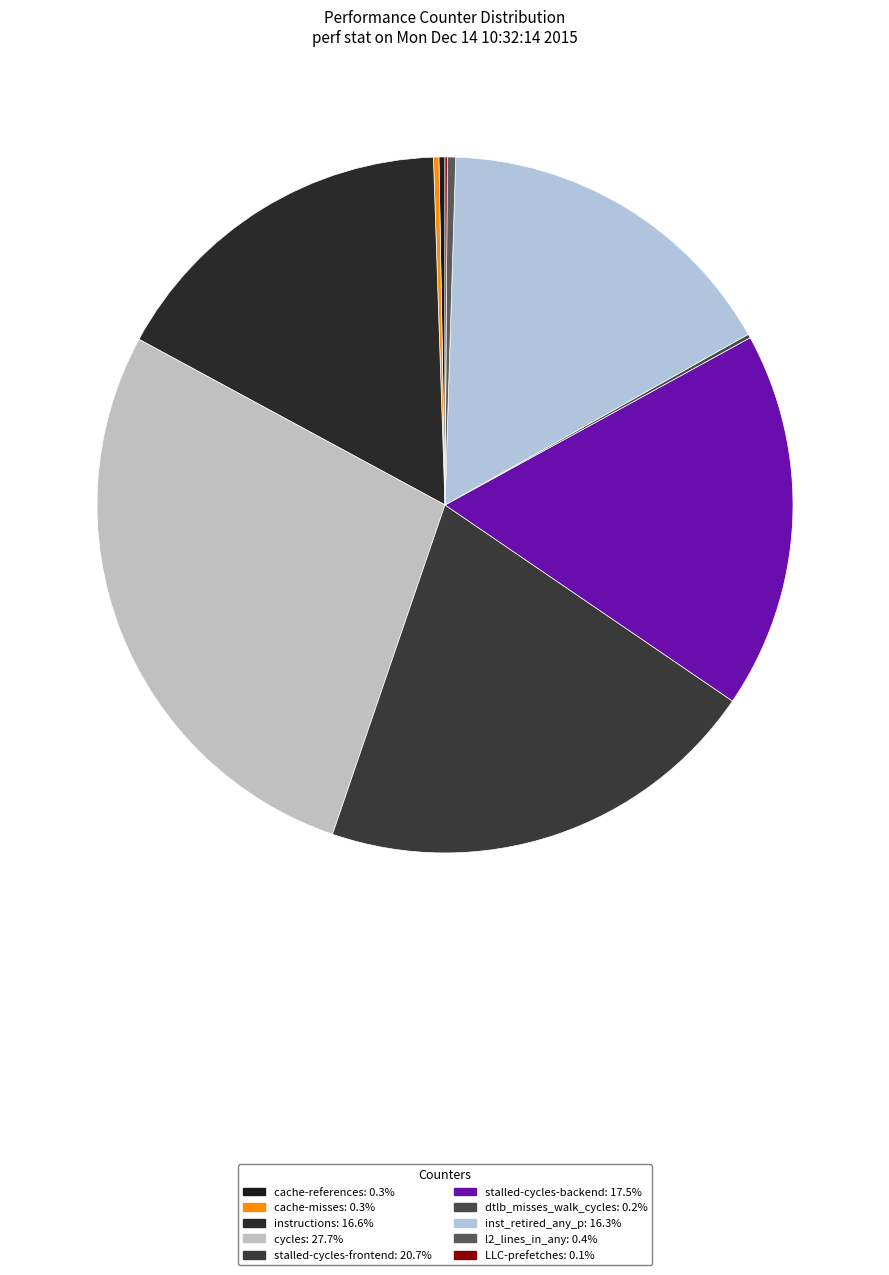

What is the change in value from cache-references to dtlb_misses_walk_cycles?

-213997962